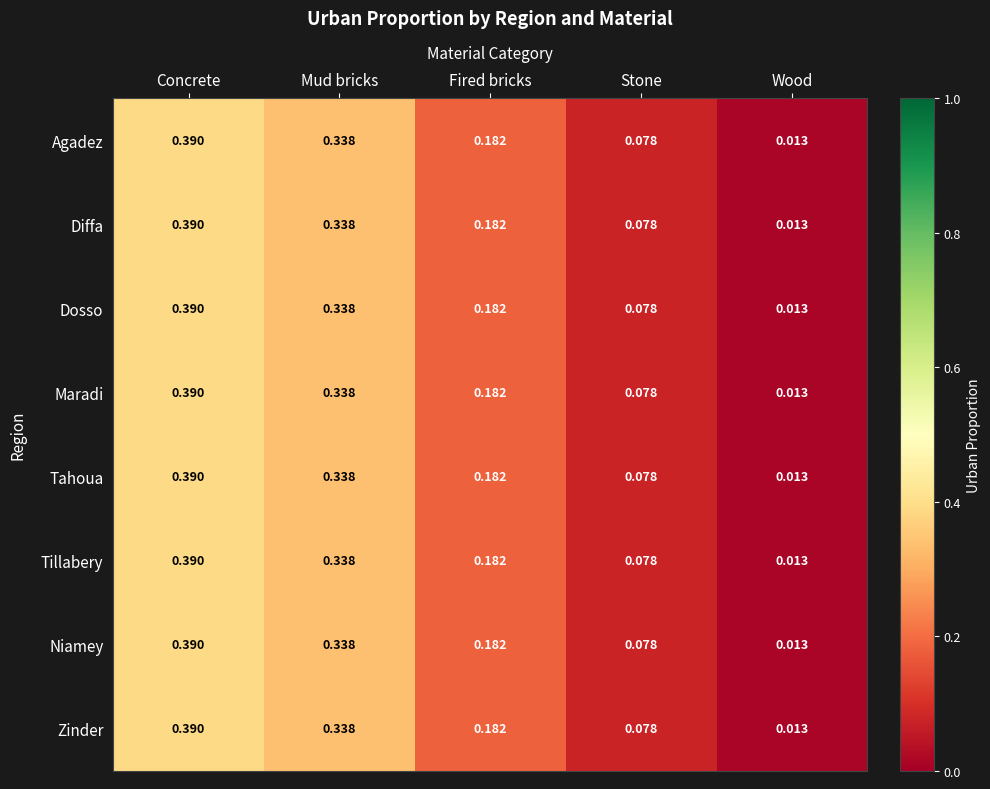

Rank the categories by Agadez value from lowest to highest.

Wood, Stone, Fired bricks, Mud bricks, Concrete